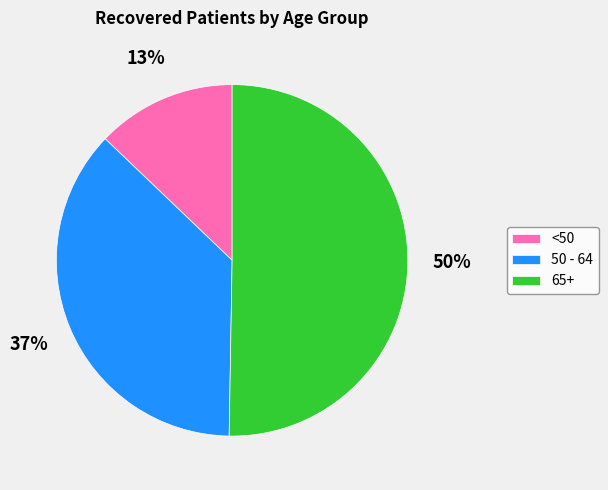

To the nearest percent, what is the difference between the 65+ and <50 slice percentages?

37%